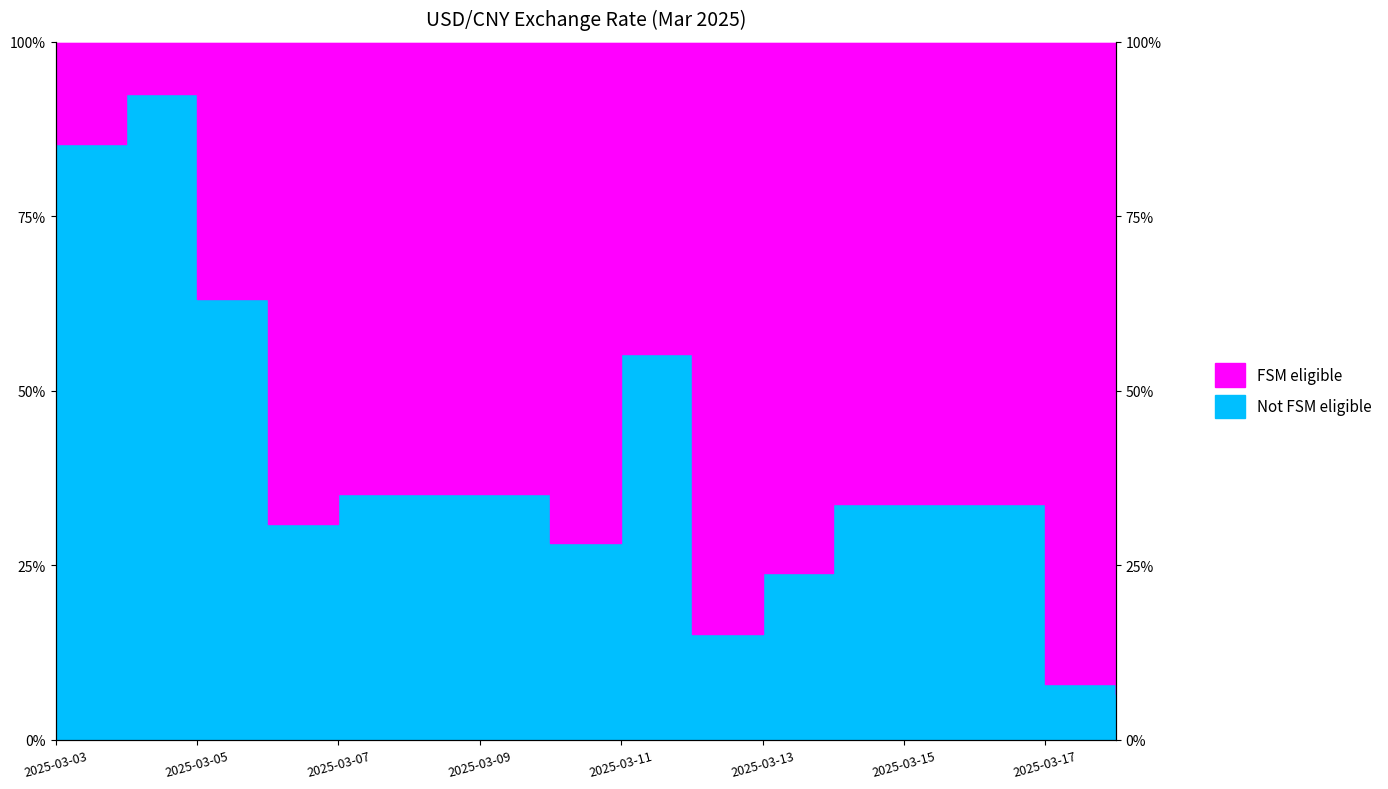

Reading right to left, list all the values displayed in this chart.

0.1	0.1	0.3	0.3	0.3	0.2	0.2	0.6	0.3	0.4	0.4	0.4	0.3	0.6	0.9	0.9